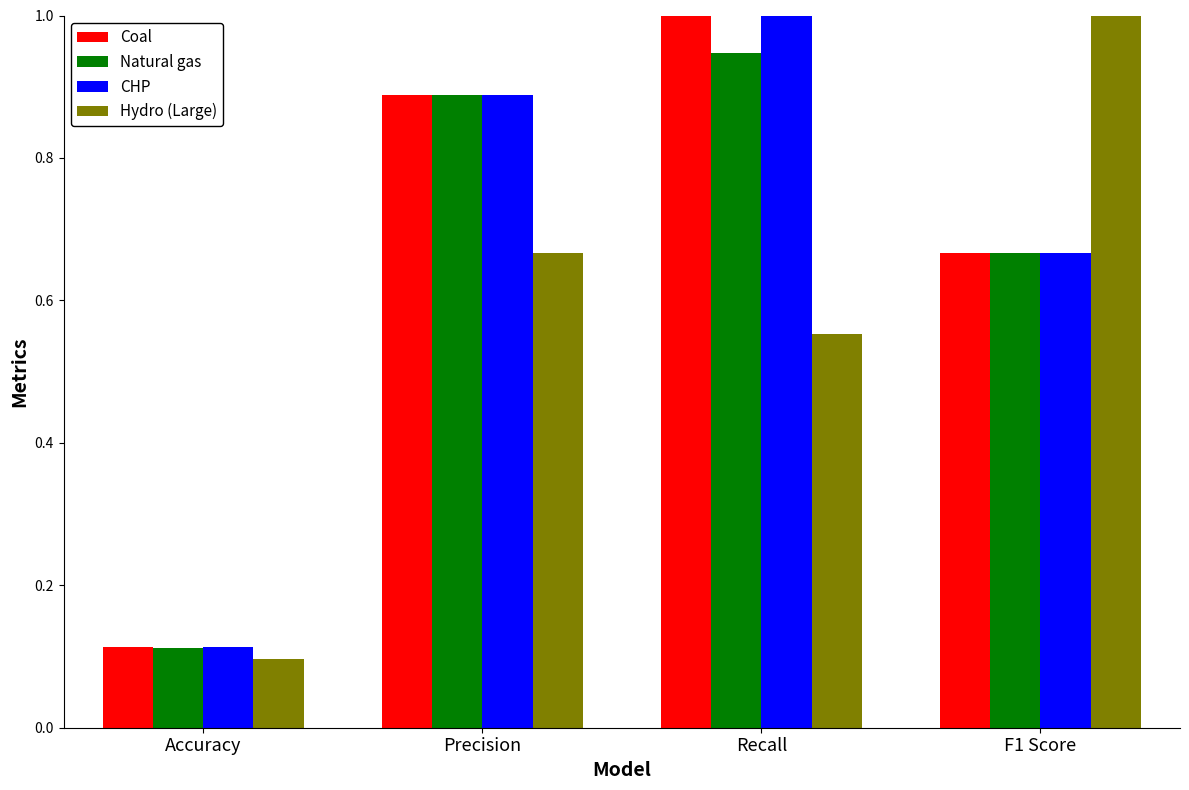

What is the difference between the second highest and minimum values in the CHP series?

0.8